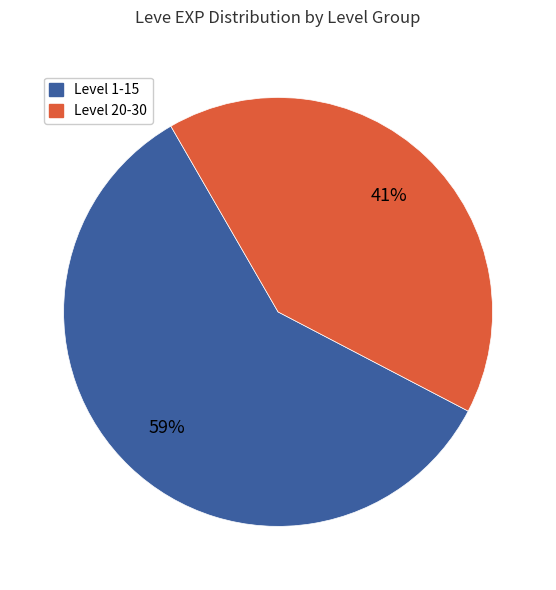

Does any single category account for the majority?

Yes